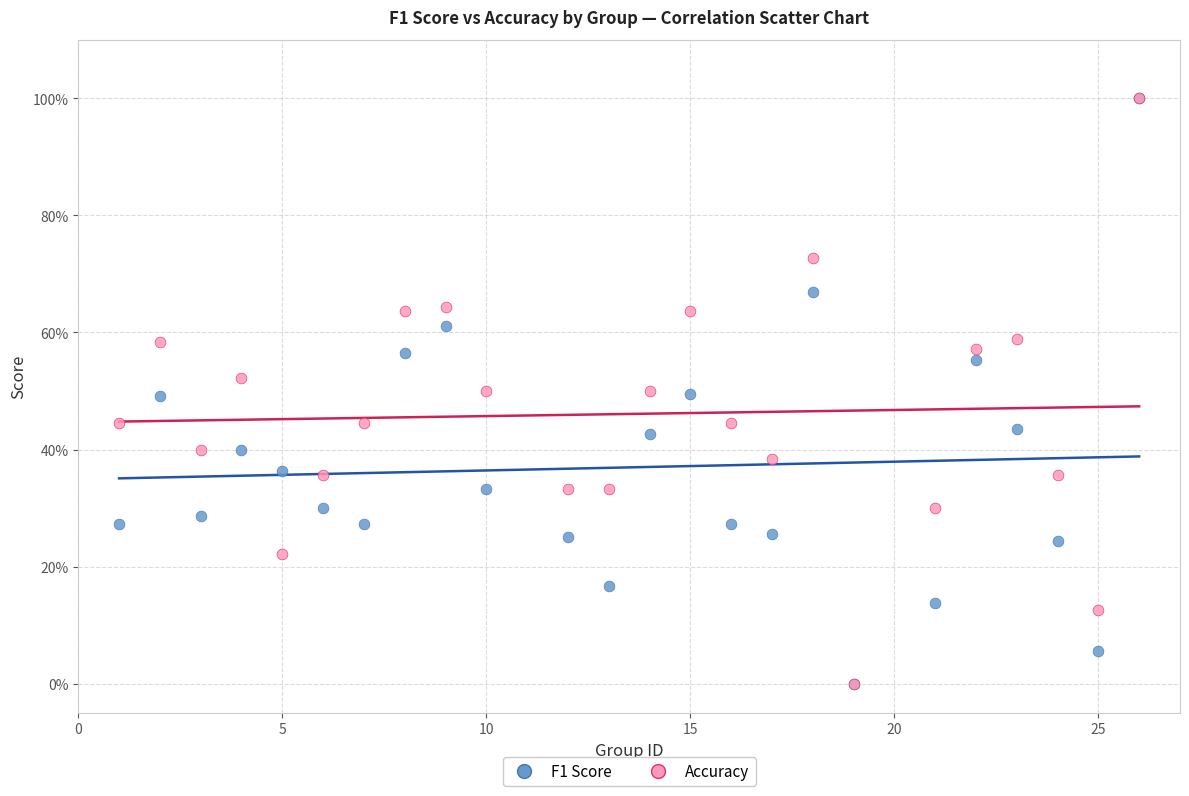

What are all the series names shown in the legend?

F1 Score, Accuracy